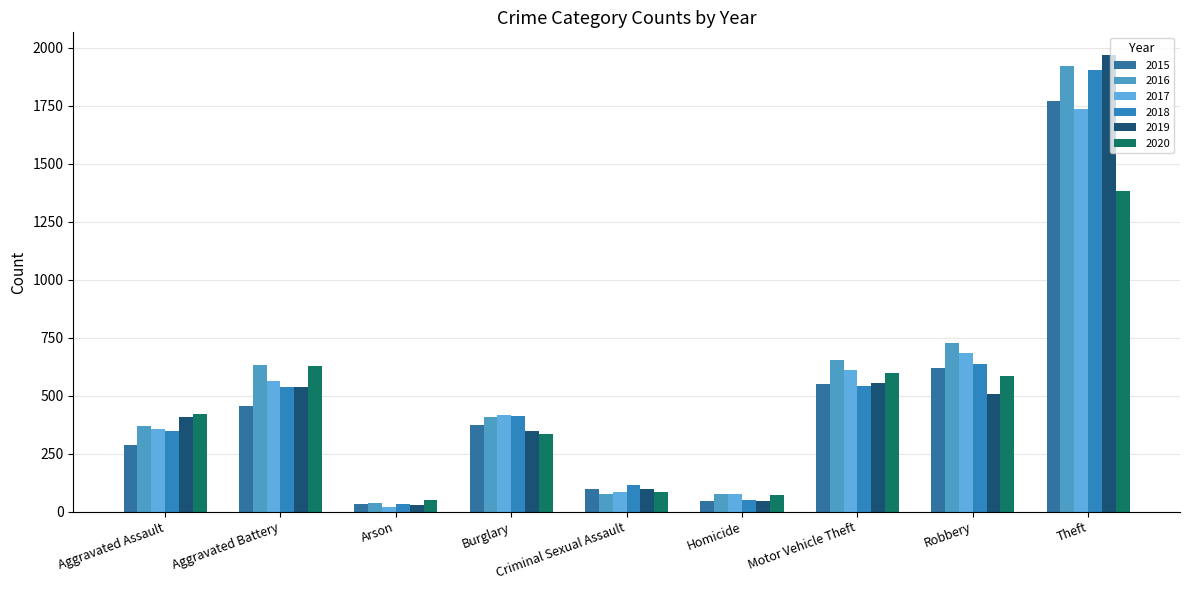

At which label is 2019 closest to 999?

Motor Vehicle Theft